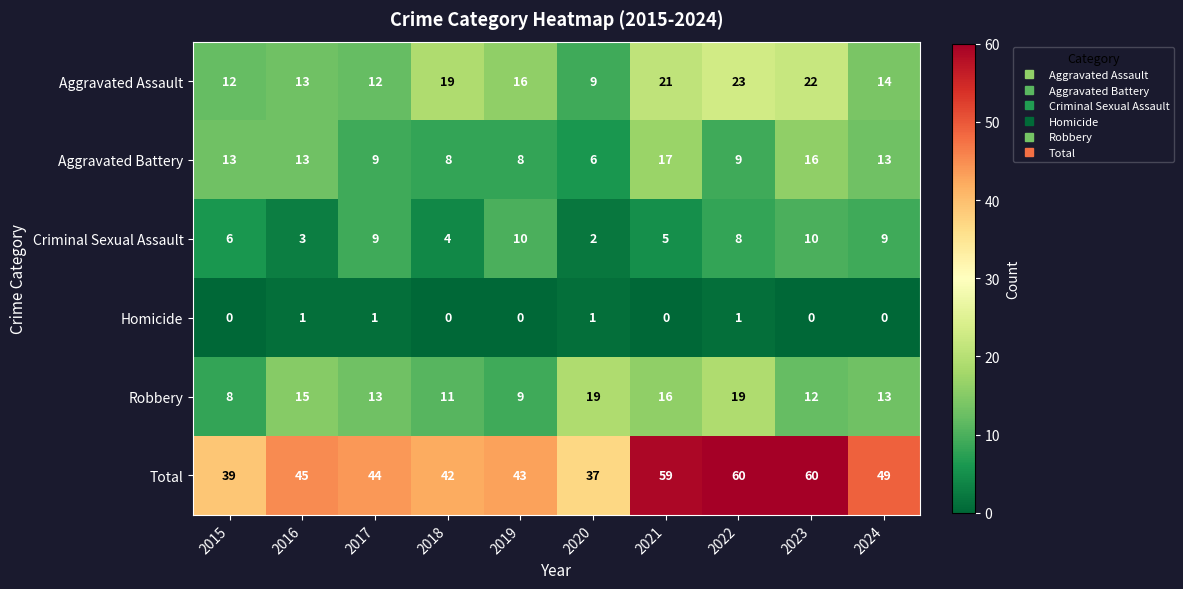

What is the approximate value of Total at 2018, to the nearest 10?

40